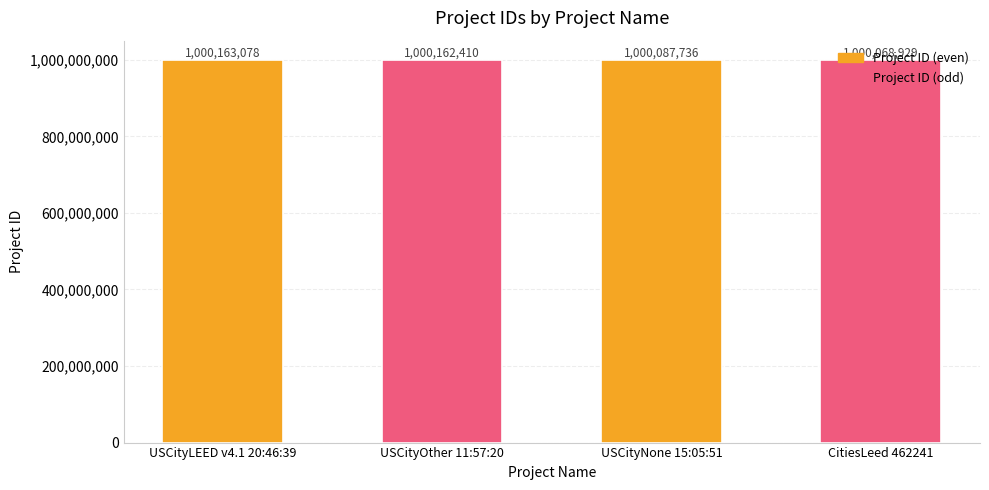

Between USCityNone 15:05:51 and CitiesLeed 462241, which is larger?

USCityNone 15:05:51